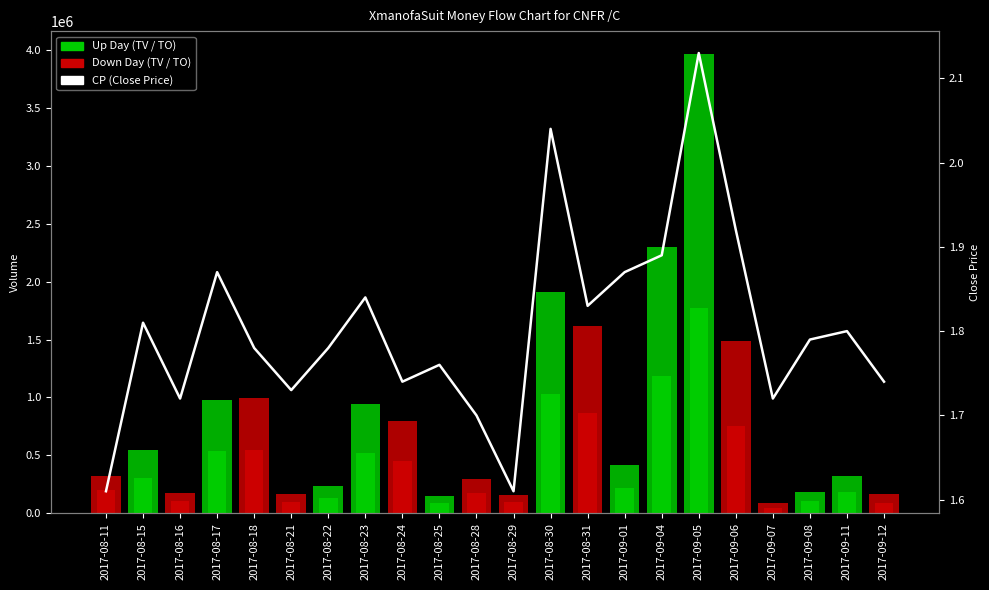

Which series has the largest total across all categories?

TO